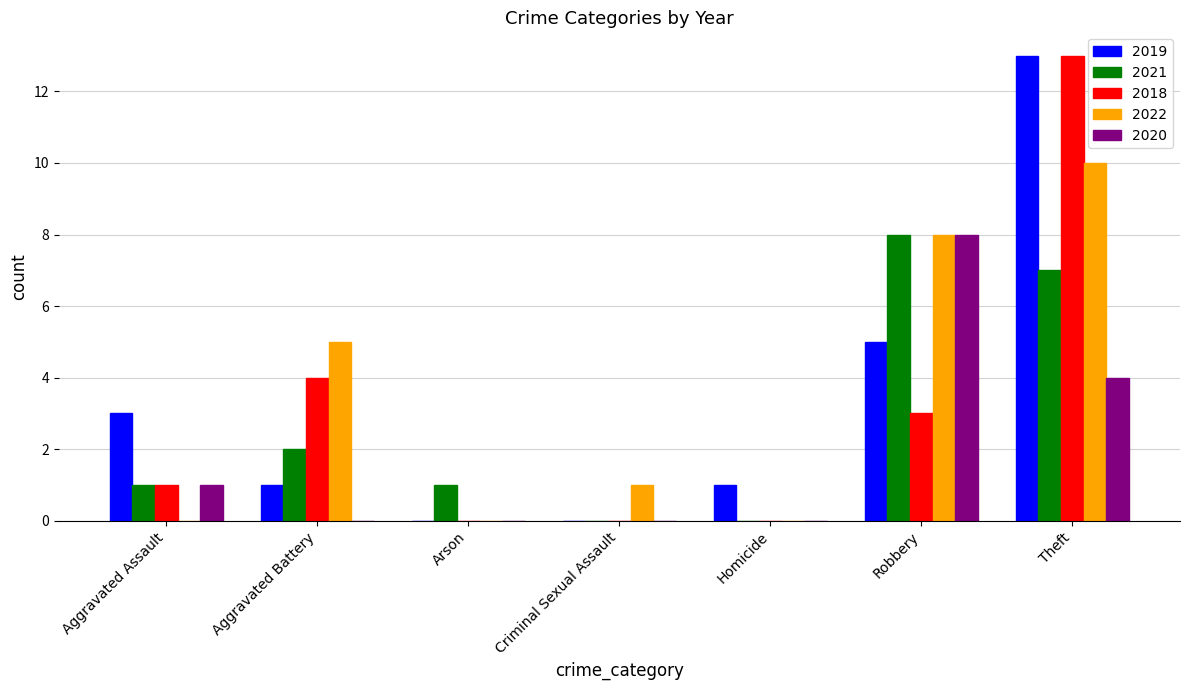

Which series changed the most between Aggravated Assault and Theft?

2018